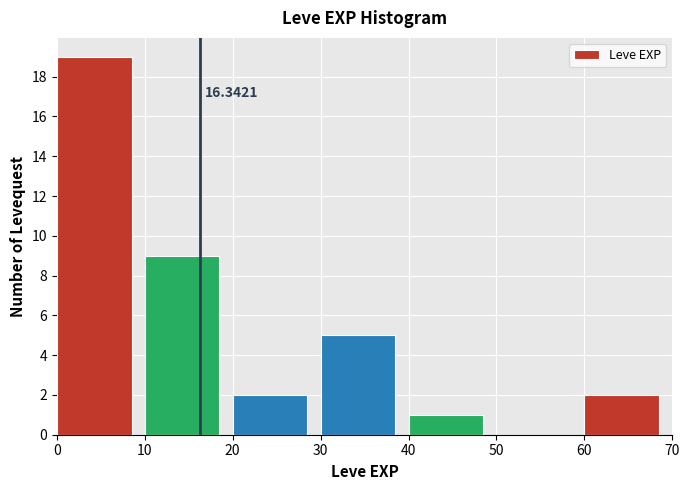

Over which range of the x-axis is the bar tallest?

0 to 10